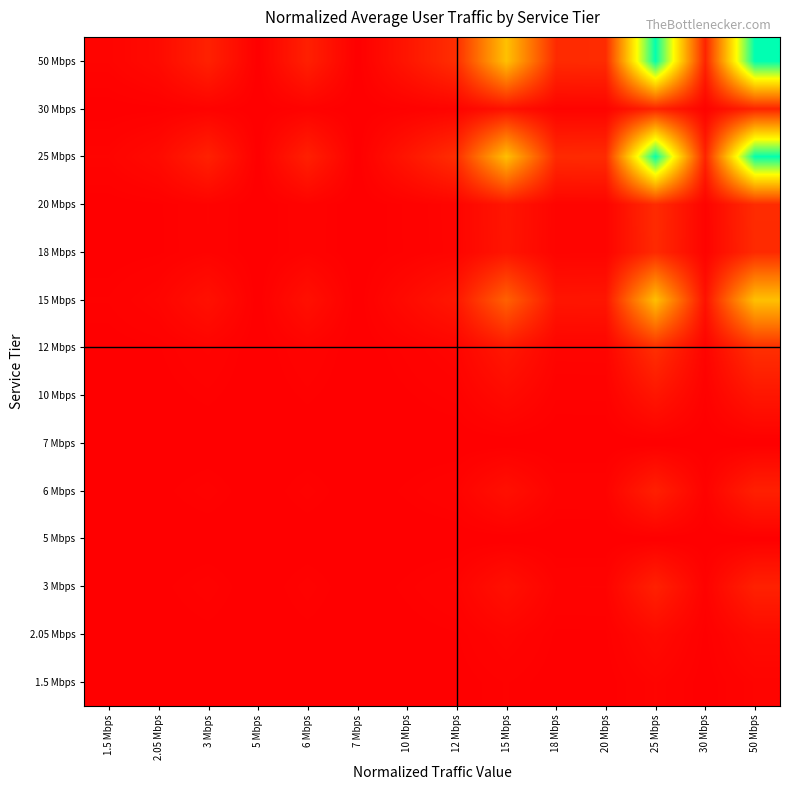

What is the spread (max minus min) of values at 3 Mbps?

0.1